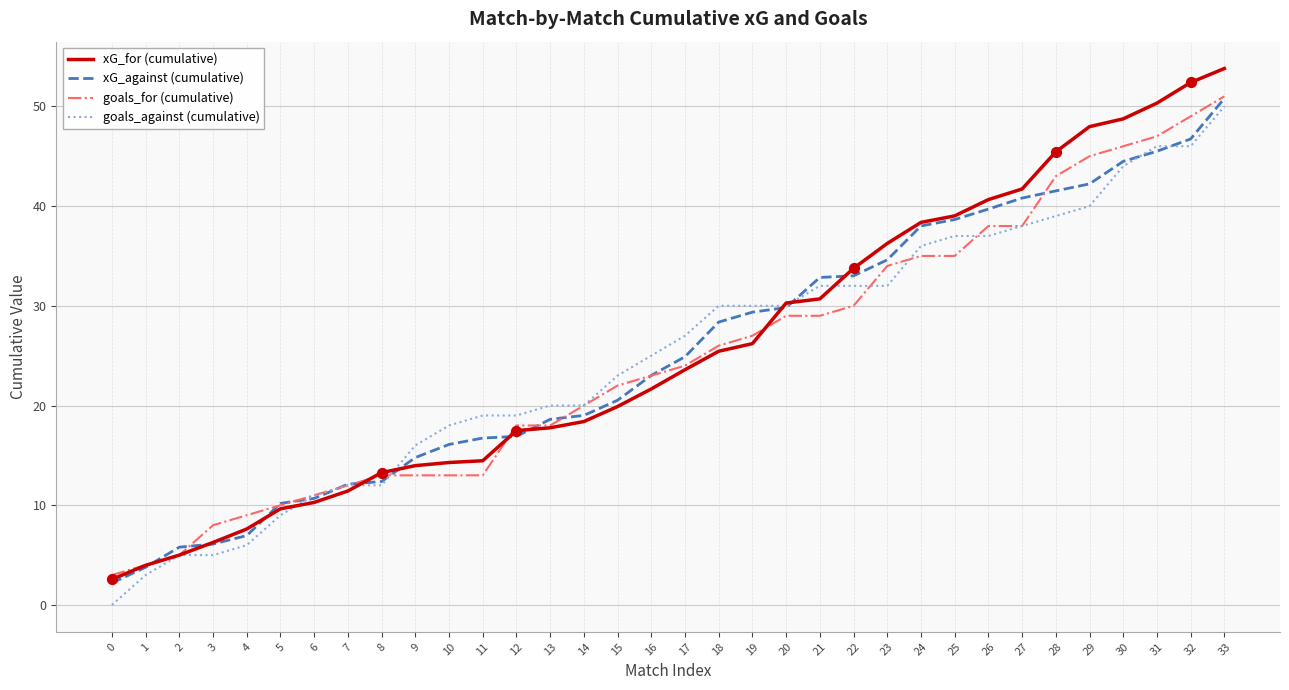

What are all the series names shown in the legend?

xG_for (cumulative), xG_against (cumulative), goals_for (cumulative), goals_against (cumulative)